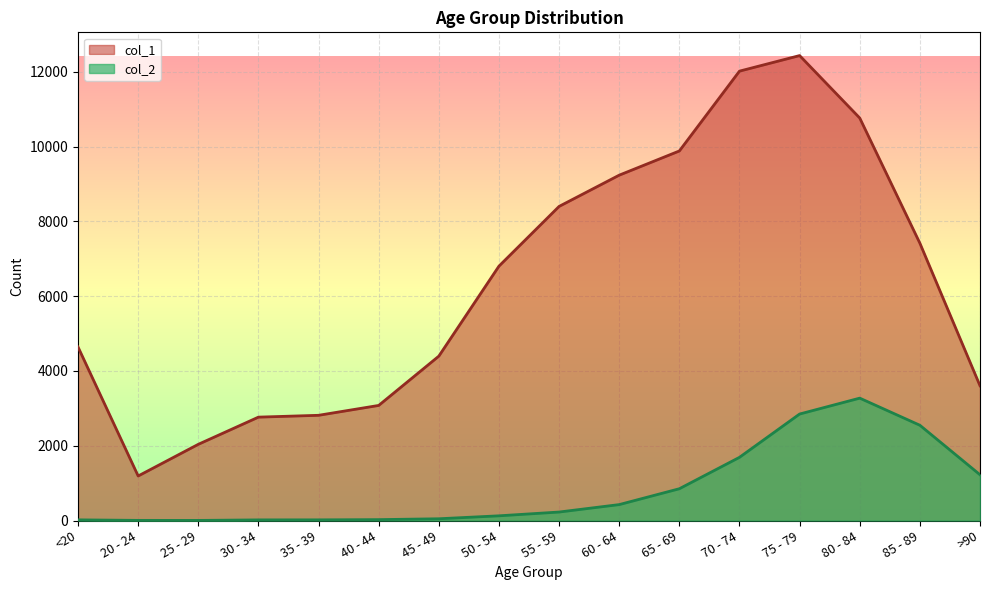

What is the maximum value for col_2?

3273